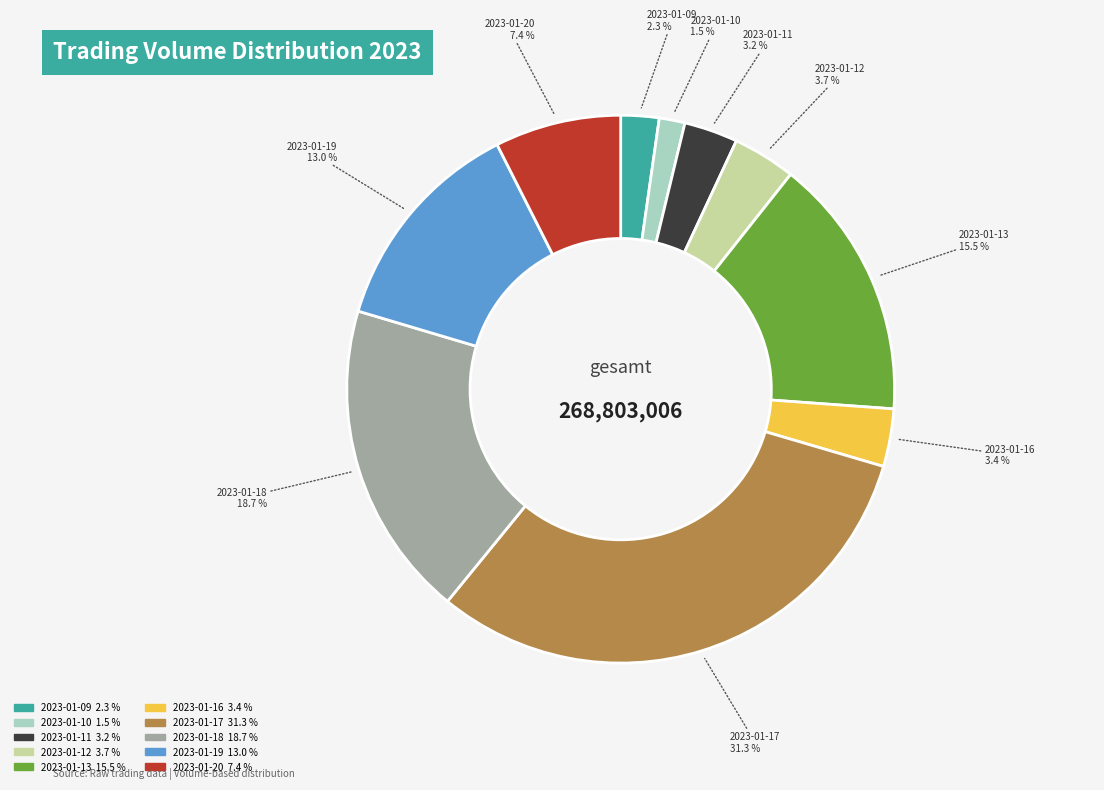

Is 2023-01-19 the majority of the pie?

No